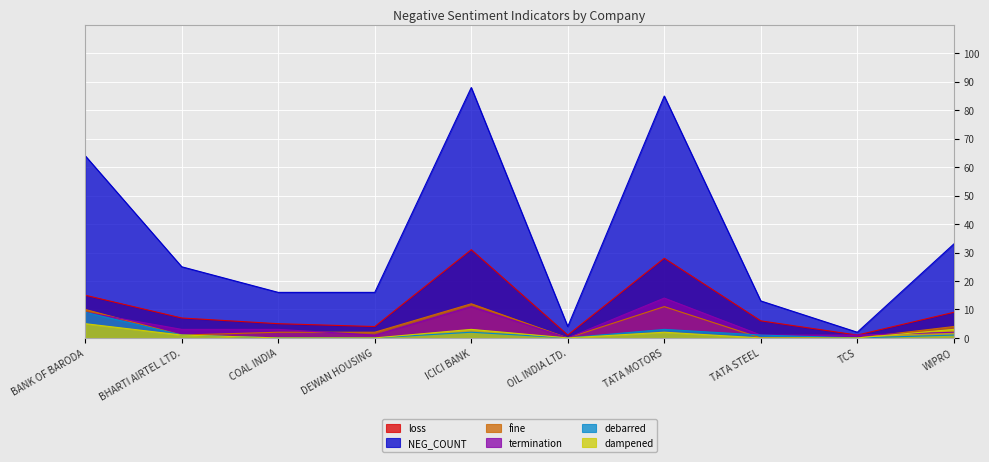

True or false: fine has more than 1 points higher than both neighbors.

True